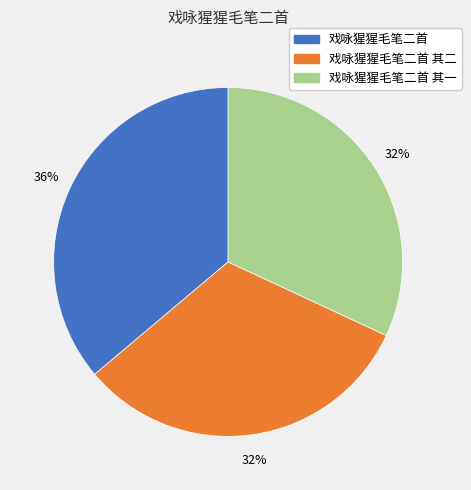

Approximately how many times larger is the value at 戏咏猩猩毛笔二首 其二 compared to 戏咏猩猩毛笔二首 其一?

1.0